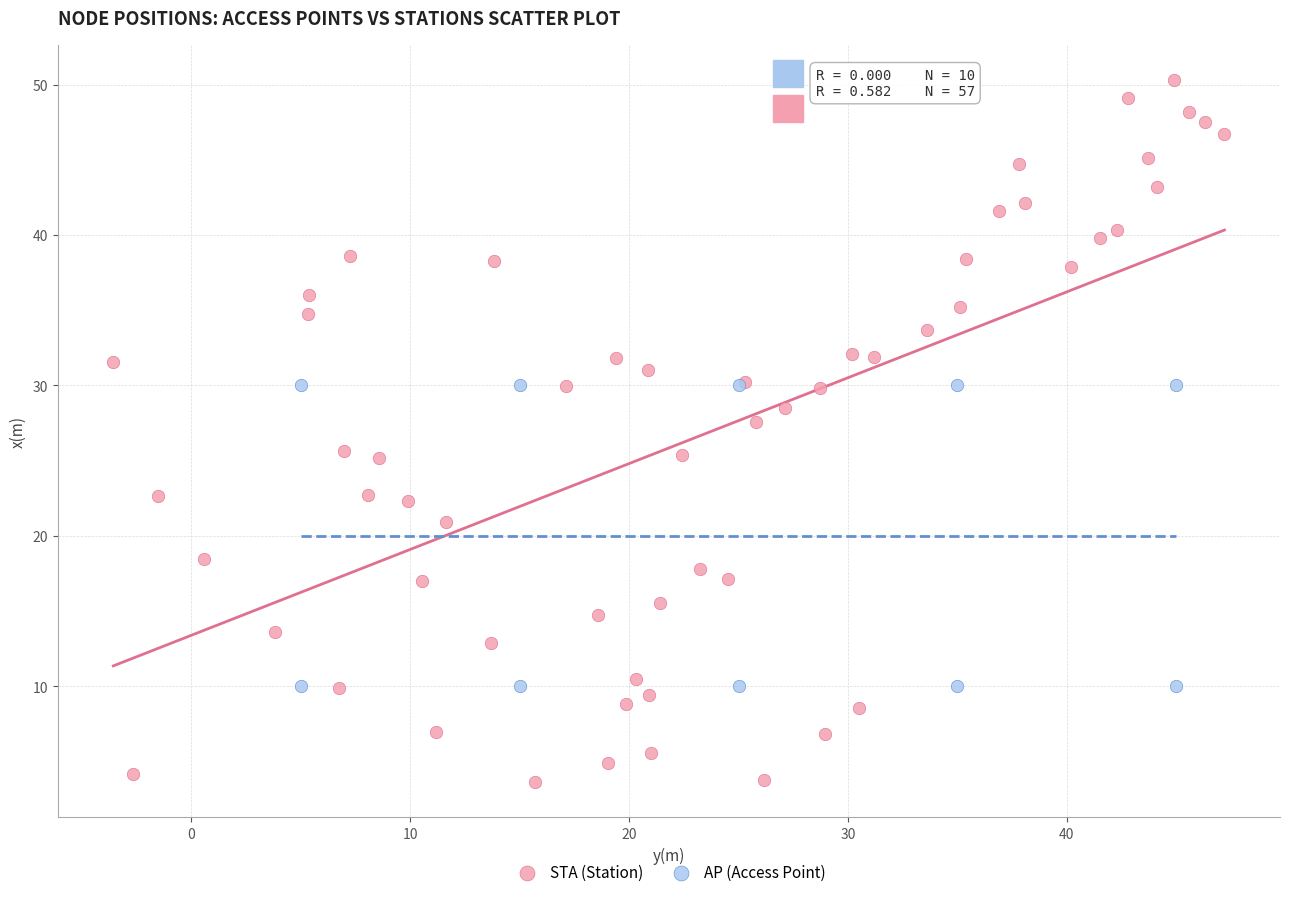

Which series contains the lowest Y value?

STA (Station)